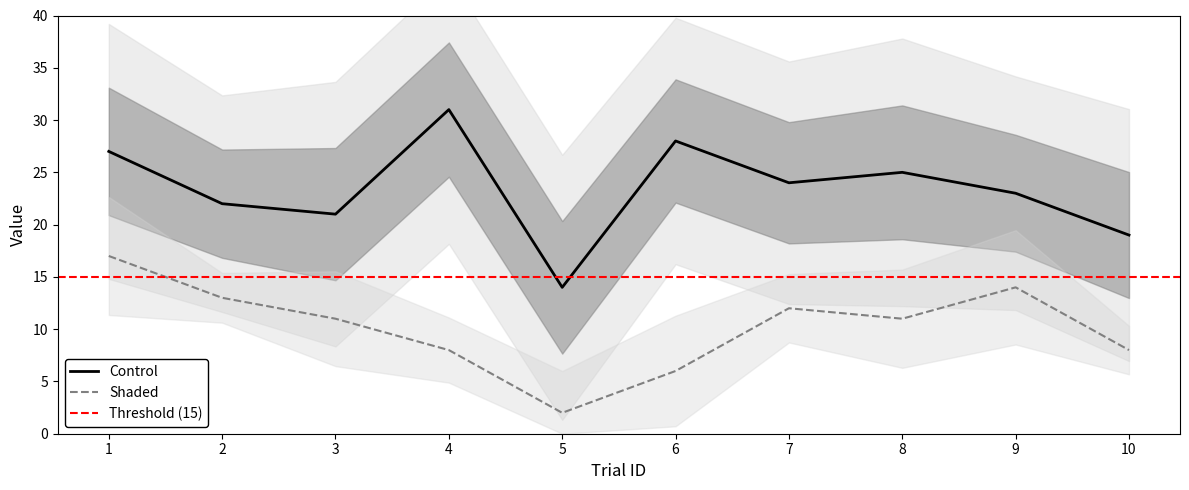

True or false: leftAnswer and rightAnswer intersect in this chart.

False